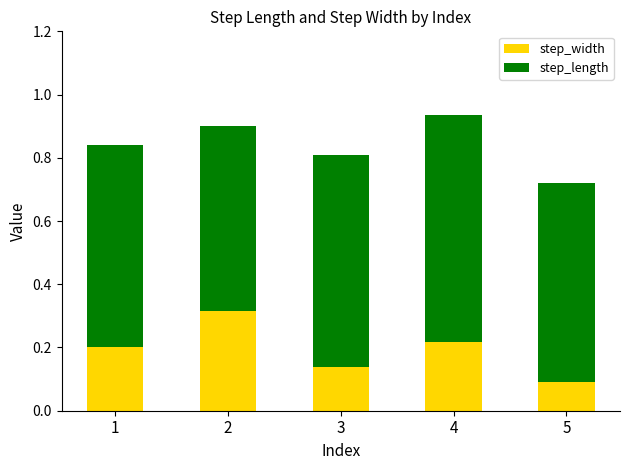

How many step_width values are between 0 and 1?

5